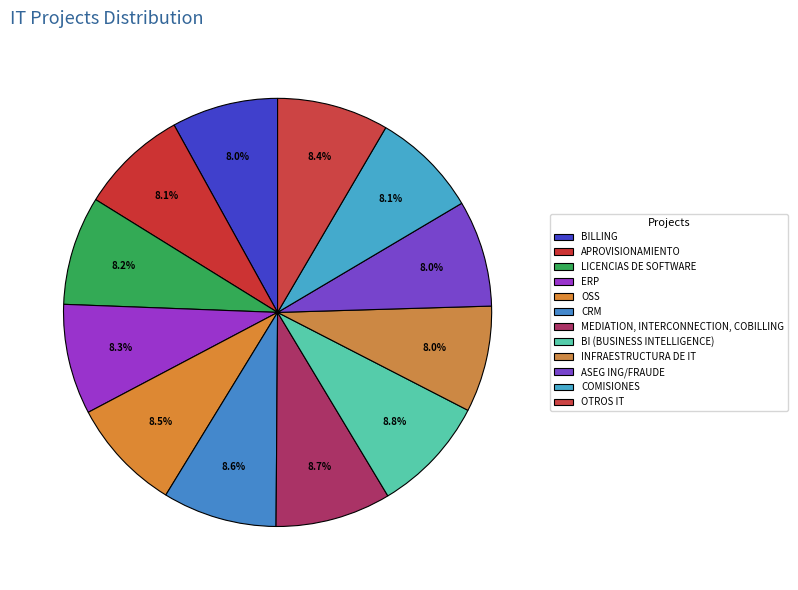

How many slices are in this pie chart?

12